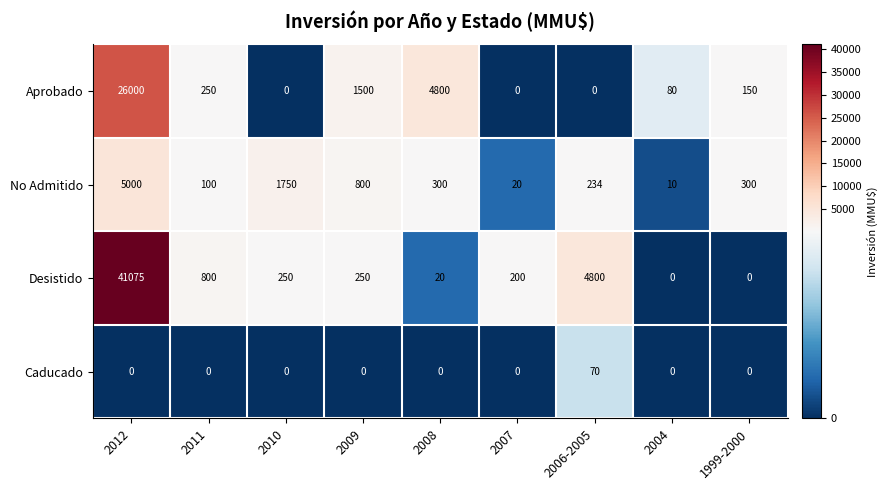

At which label is Desistido closest to 20537?

2006-2005